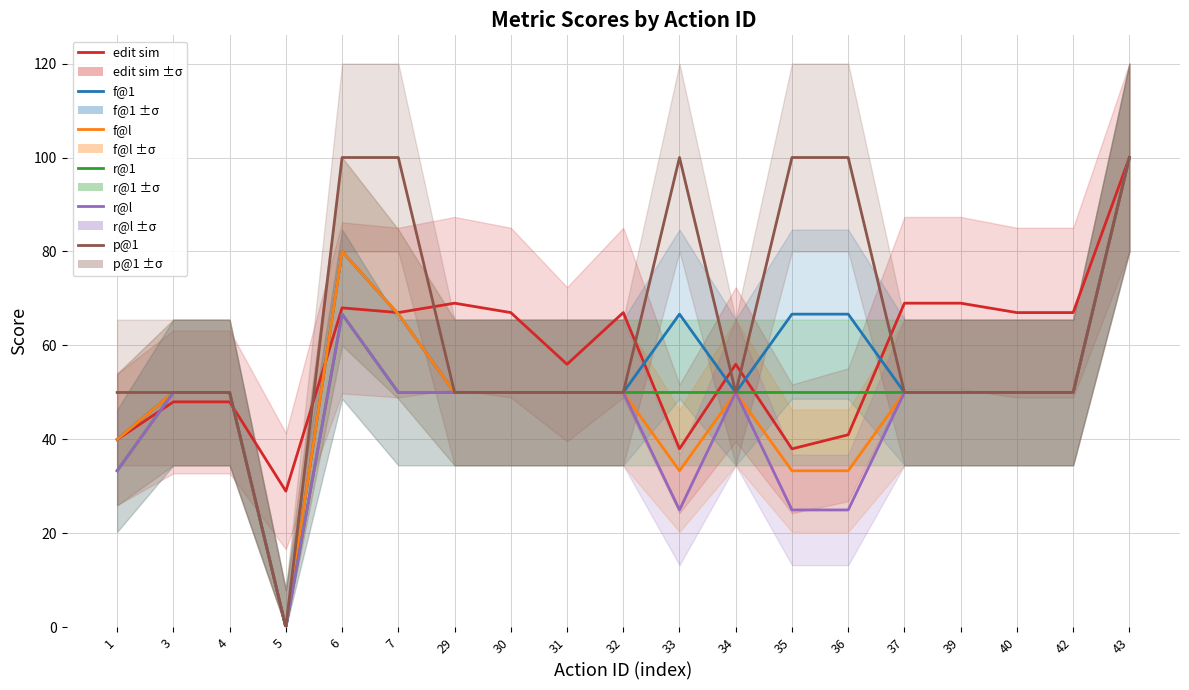

What is the spread (max minus min) of values at 5?

29.0